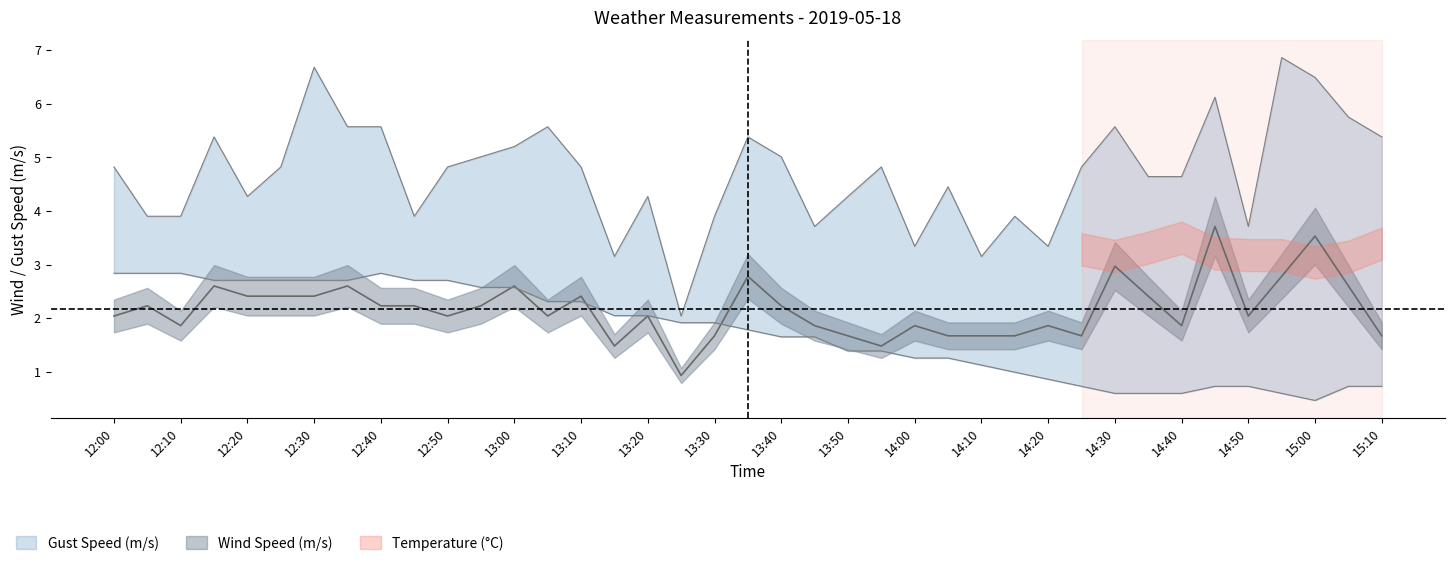

What is the label of the 4th point from the left?

2019-05-18 12:15:00